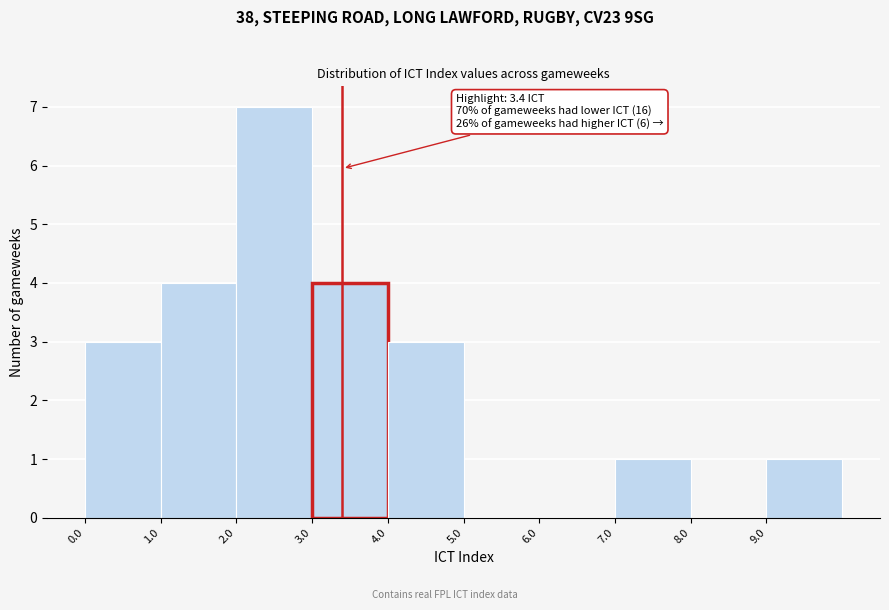

Which range on the x-axis has the tallest bar?

2 to 3